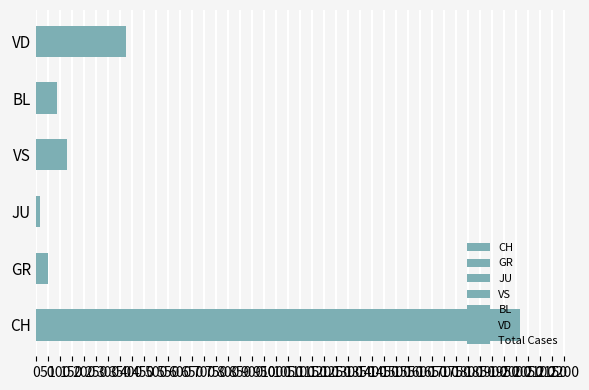

What is the change in value from CH to VS?

-1883